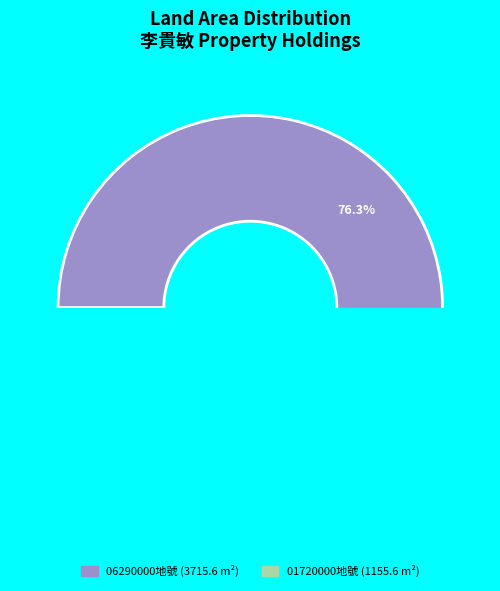

Is it true that 臺北市中山區北安段三小段06290000地號 is 71% of the pie?

False